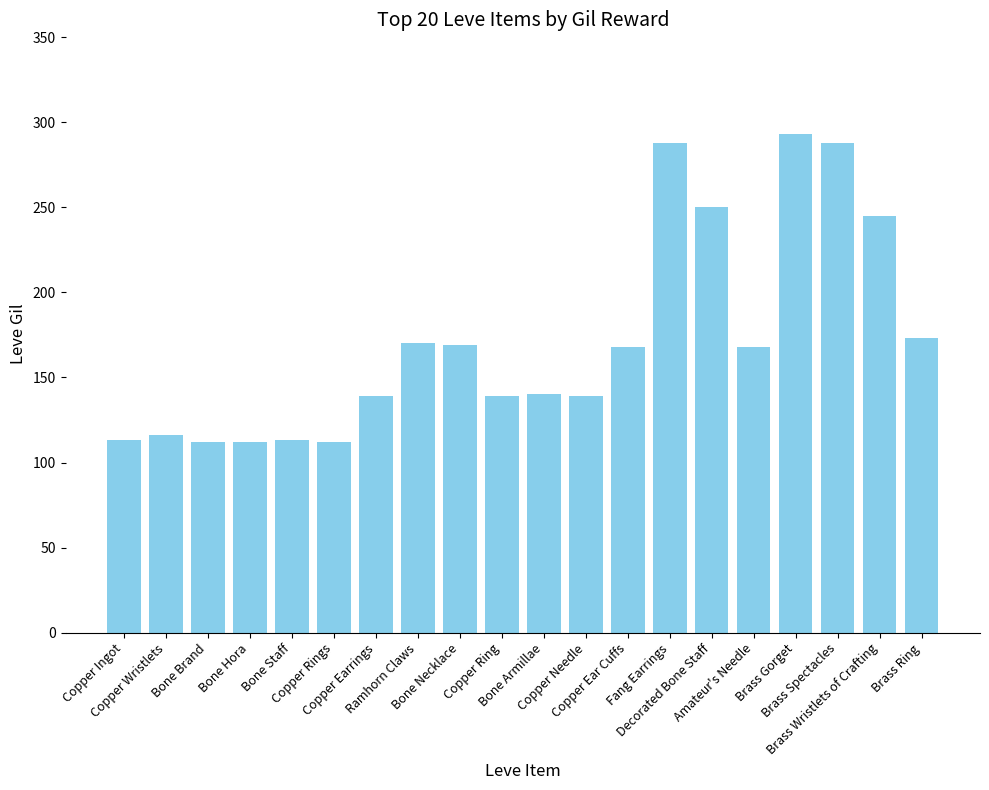

What is the smallest value displayed?

112